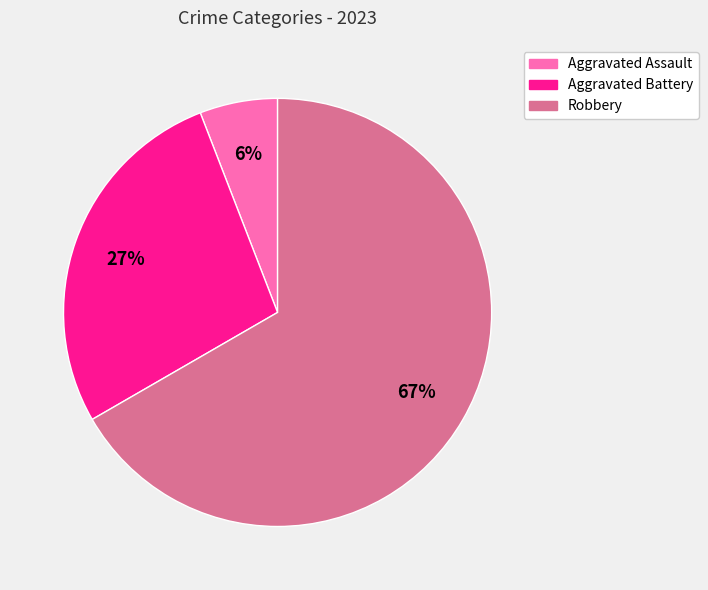

To the nearest percent, what is the average slice percentage?

33%